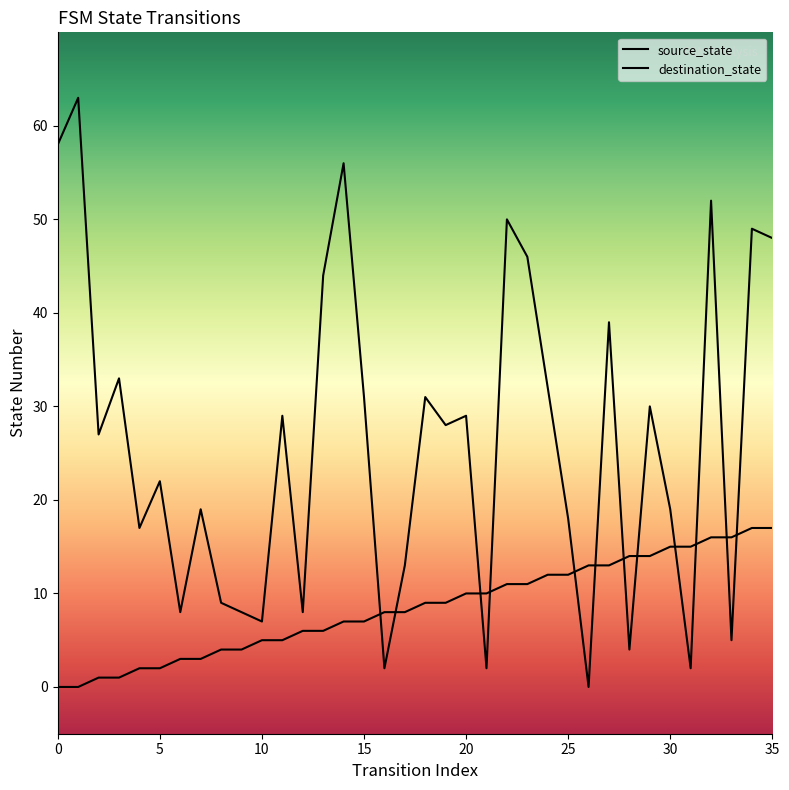

Reading left to right, extract all data points from this chart.

source_state: 0=0	1=0	2=1	3=1	4=2	5=2	6=3	7=3	8=4	9=4	10=5	11=5	12=6	13=6	14=7	15=7	16=8	17=8	18=9	19=9	20=10	21=10	22=11	23=11	24=12	25=12	26=13	27=13	28=14	29=14	30=15	31=15	32=16	33=16	34=17	35=17
destination_state: 0=58	1=63	2=27	3=33	4=17	5=22	6=8	7=19	8=9	9=8	10=7	11=29	12=8	13=44	14=56	15=31	16=2	17=13	18=31	19=28	20=29	21=2	22=50	23=46	24=32	25=18	26=0	27=39	28=4	29=30	30=19	31=2	32=52	33=5	34=49	35=48